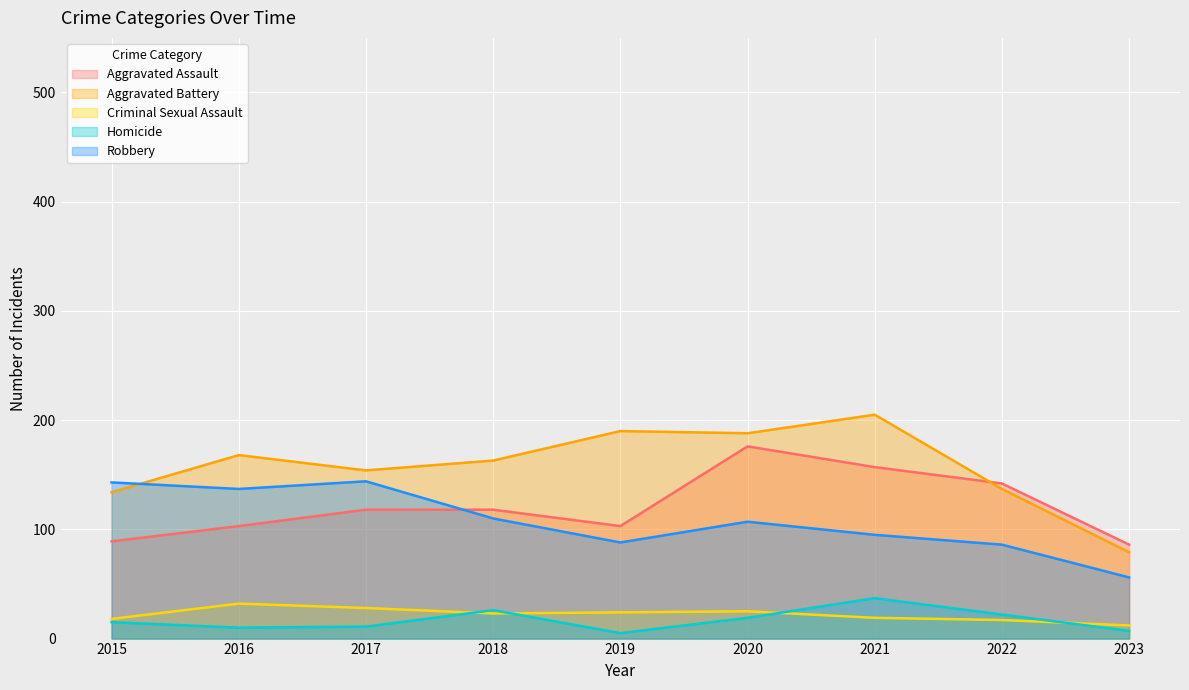

Which series has the largest total across all categories?

Aggravated Battery